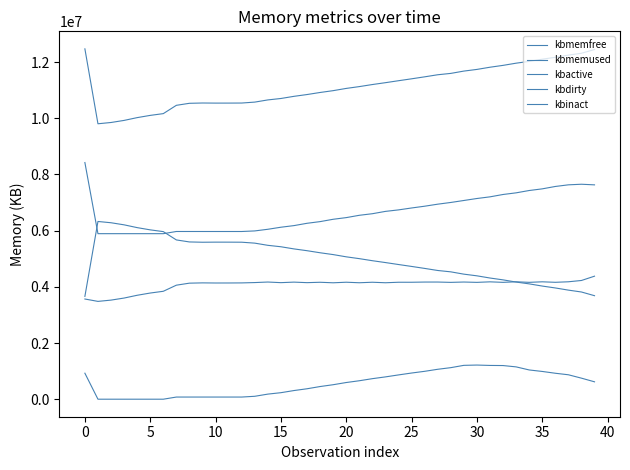

What is the average value of the kbmemused series?

11133315